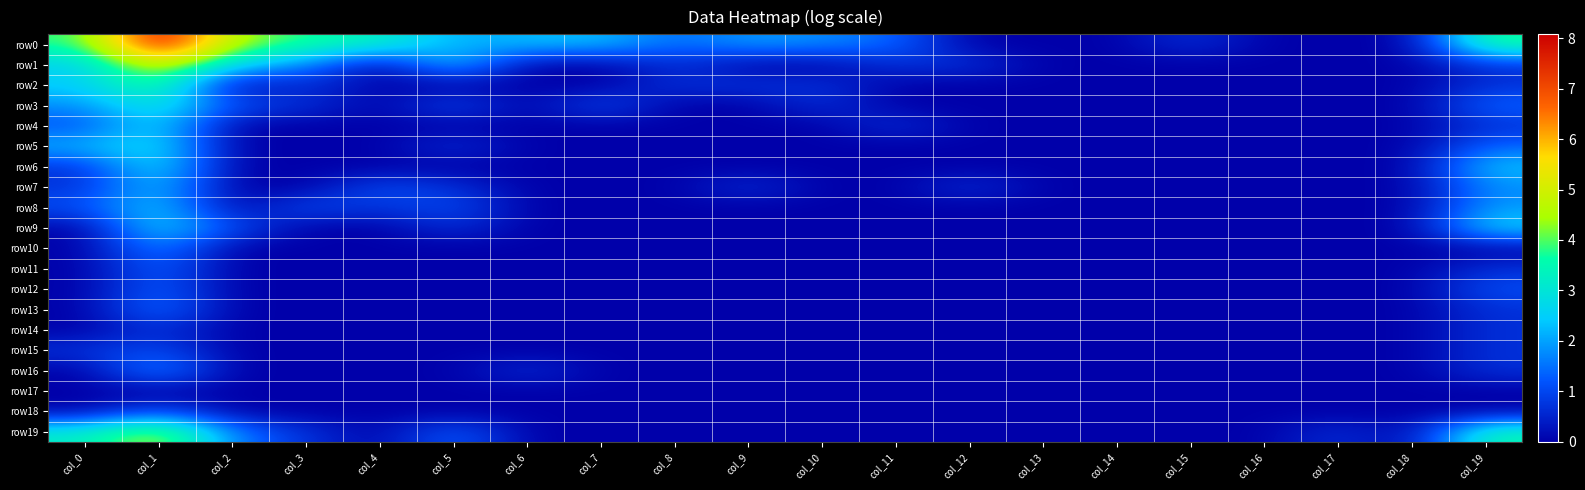

Between col_0 and col_17, which series saw the biggest shift?

row0